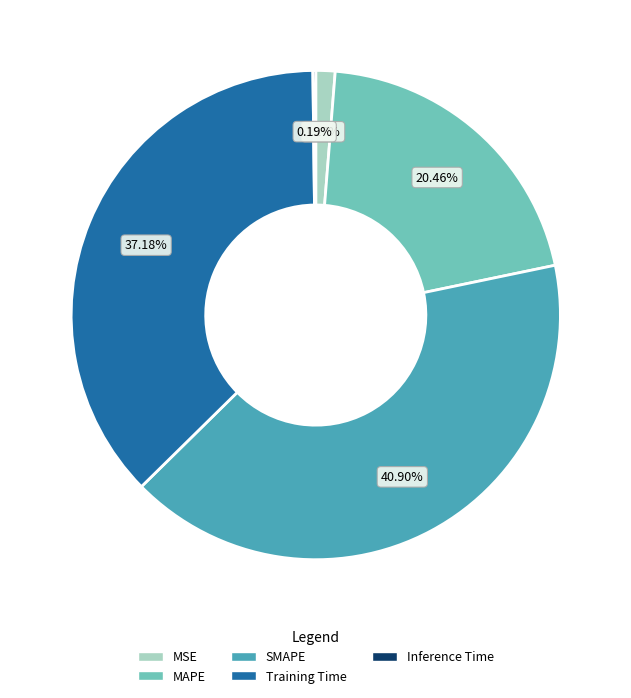

Is there any slice that represents more than half of the pie?

No